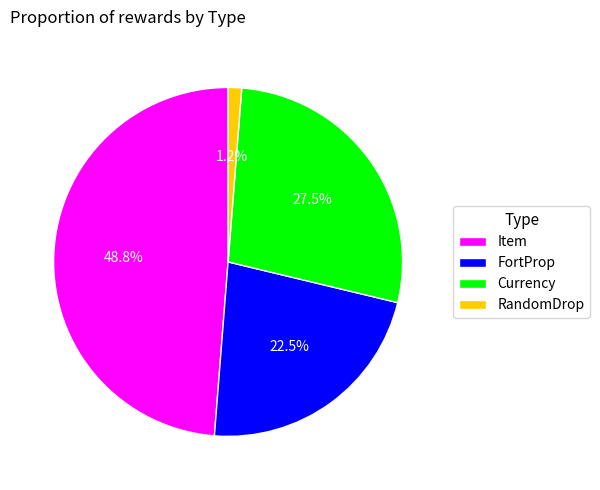

What is the largest slice in the pie chart?

Item